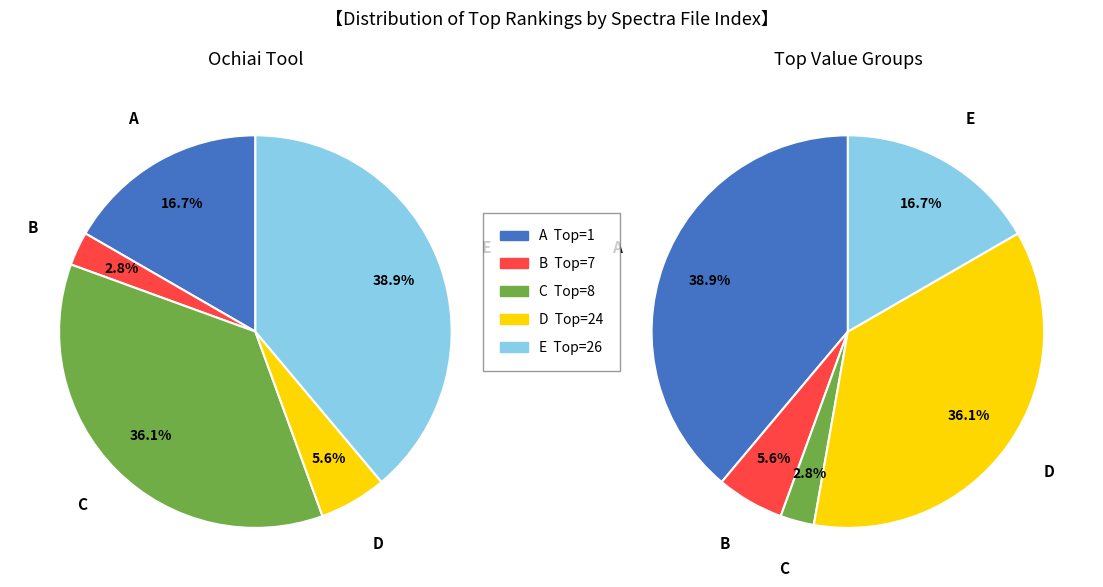

Is there any slice that represents more than half of the pie?

No